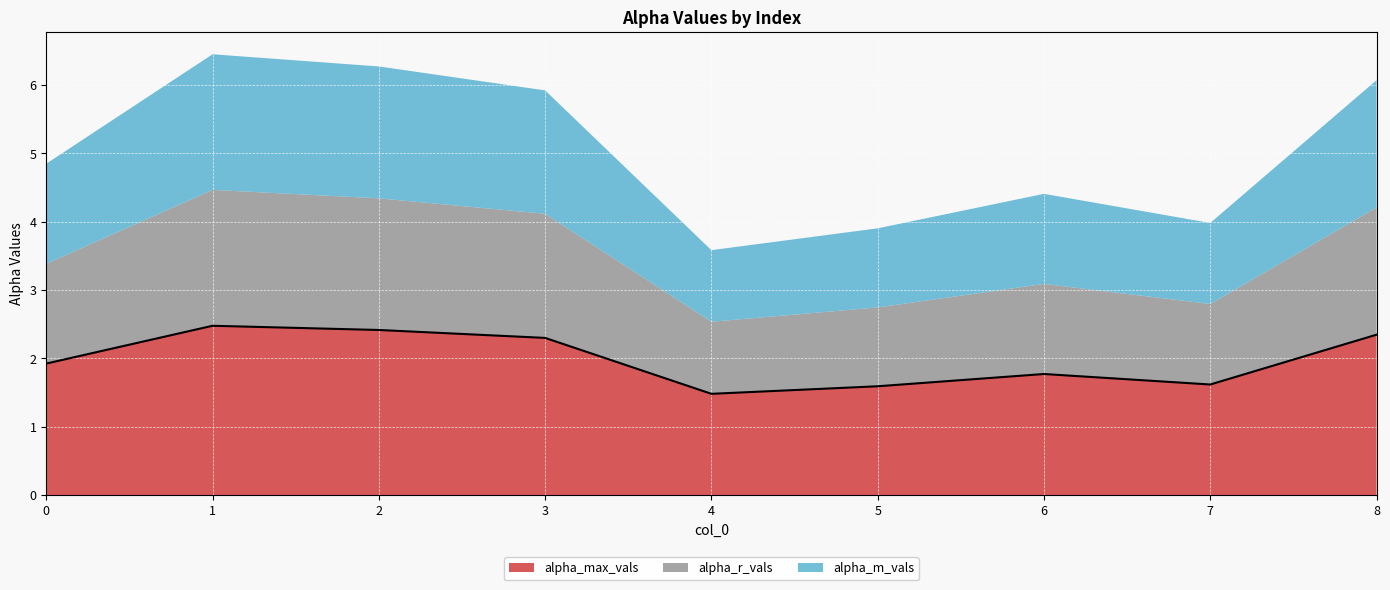

What is the lowest value of the alpha_max_vals series?

1.5